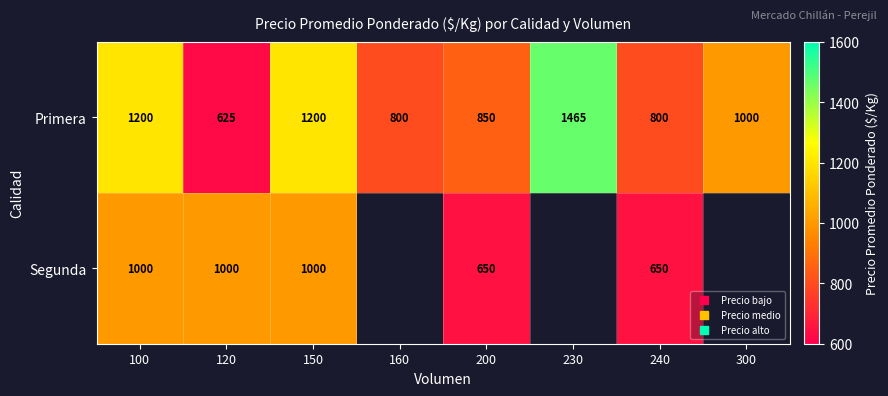

Is the value of Primera at 200 greater than the value of Segunda at 200?

Yes